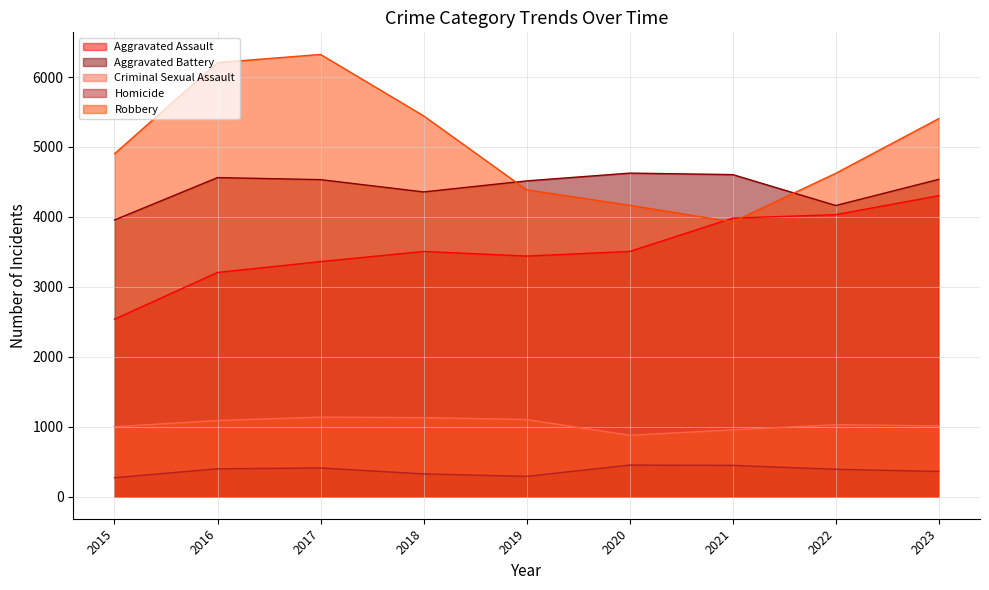

True or false: Aggravated Assault has a value of 3506 at 2020.

True